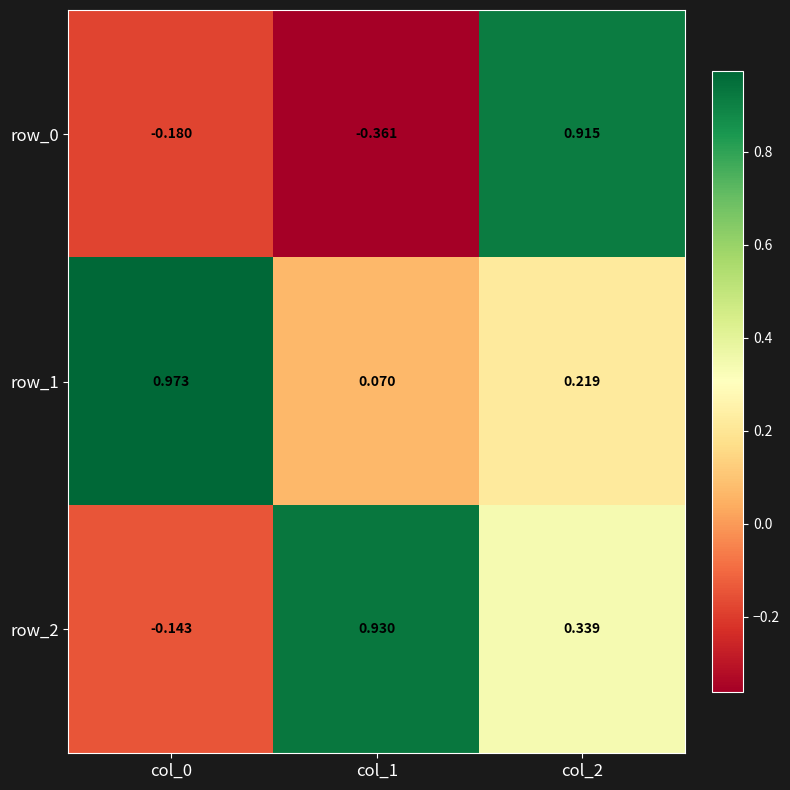

Is the value of row_0 at col_2 greater than the value of row_1 at col_2?

Yes